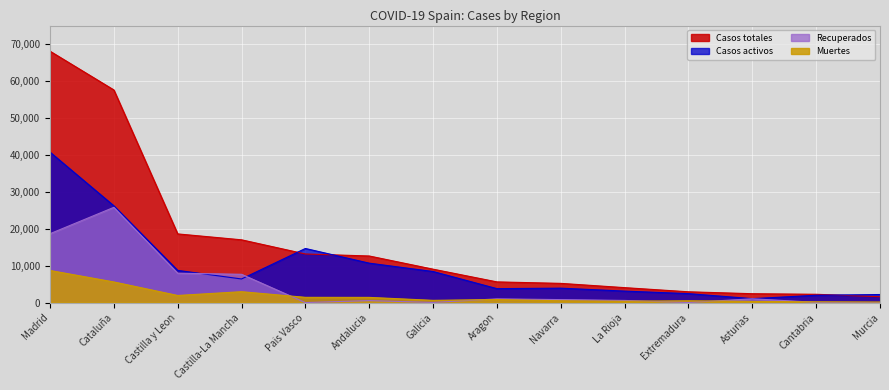

What is the sum of all Casos activos values?

134203